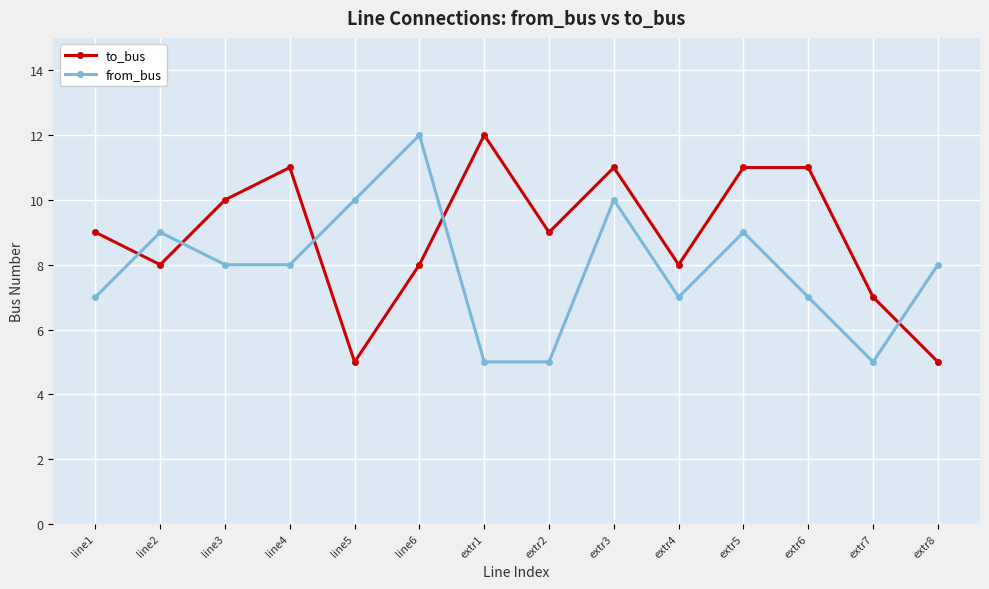

List the series in order of their overall mean, highest first.

to_bus, from_bus